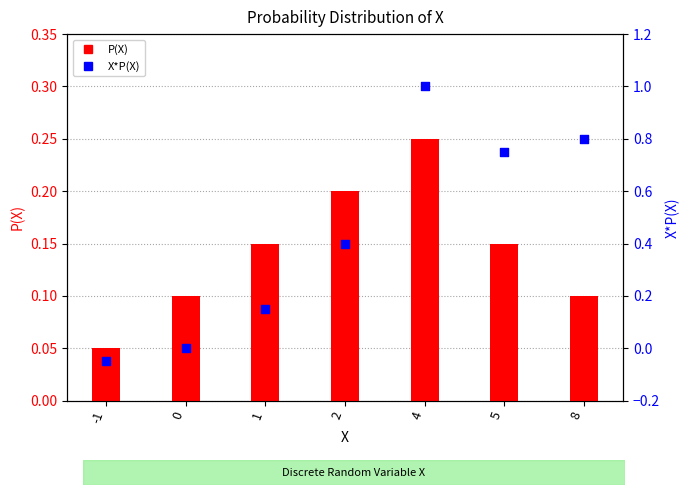

Which series contains the highest Y value?

X*P(X)